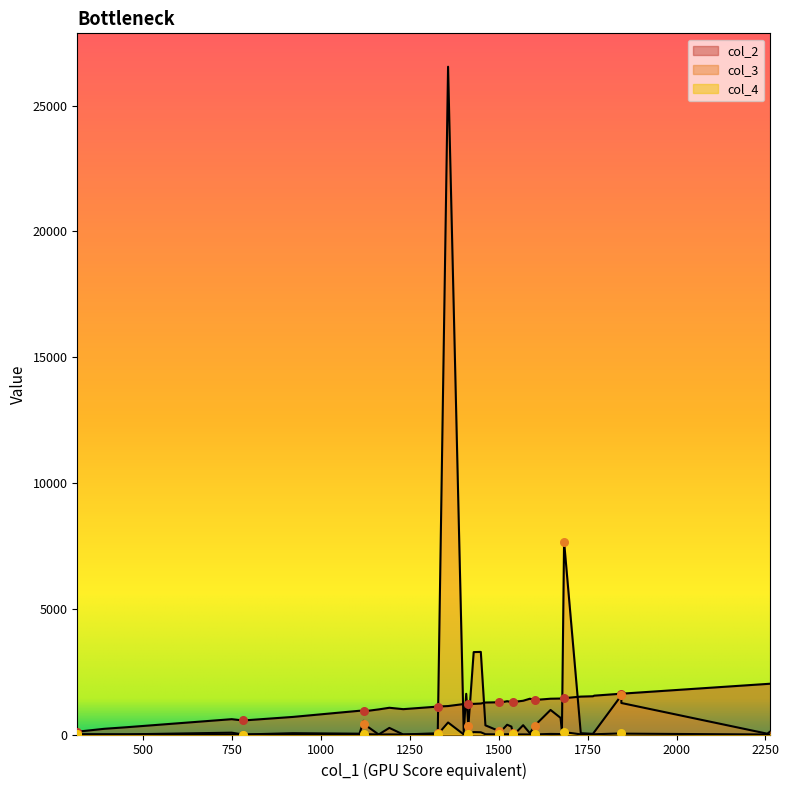

What is the total value across all series at 1430?

4589.5